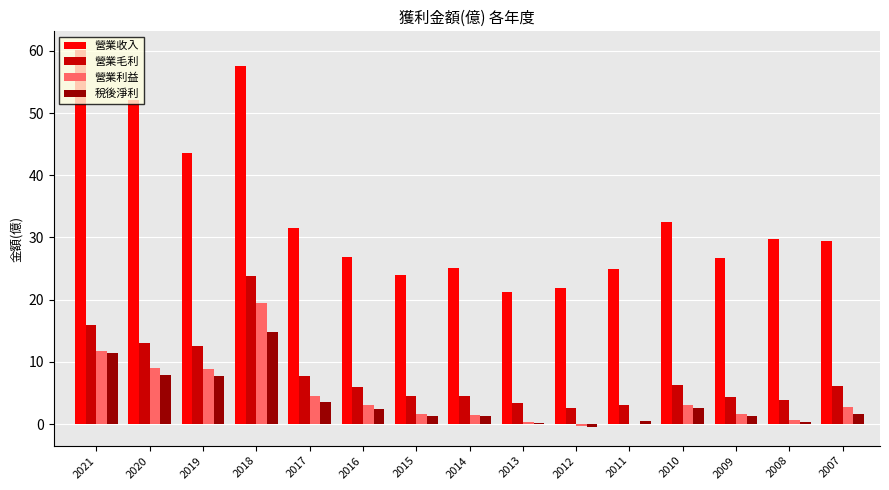

Between 2020 and 2012, which series saw the biggest shift?

營業收入